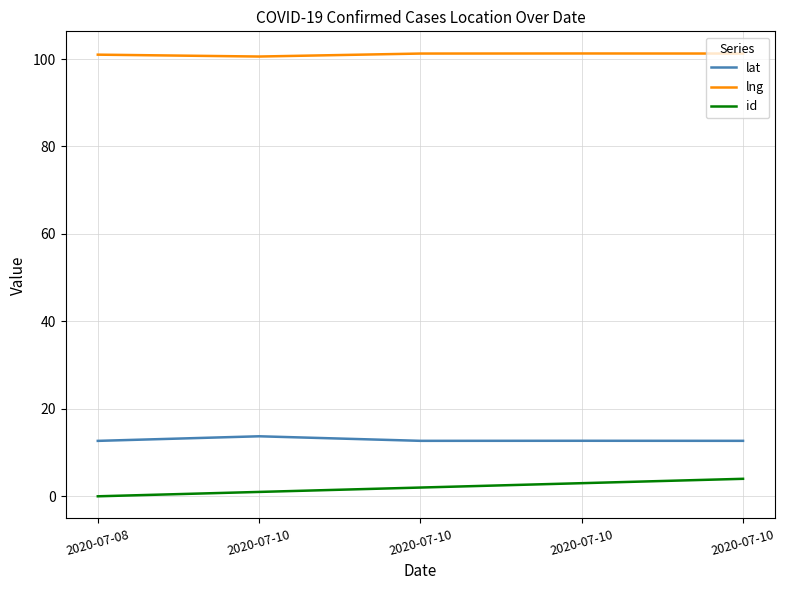

Reading left to right, list all the values displayed in this chart.

lat: 12.7	13.7	12.7	12.7	12.7
lng: 101.0	100.6	101.2	101.3	101.3
id: 0.0	1.0	2.0	3.0	4.0